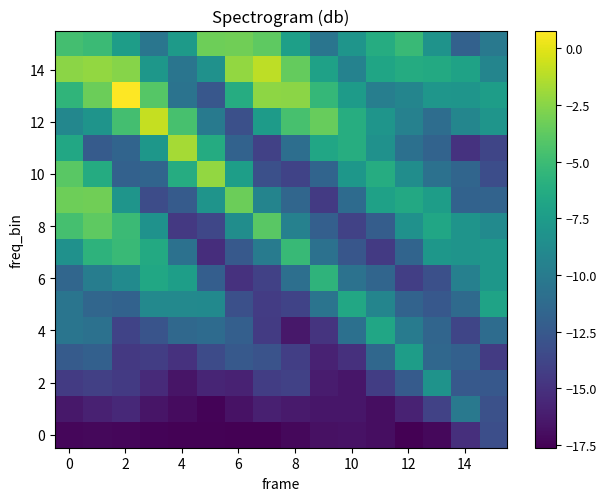

How many categories are shown in the chart?

16